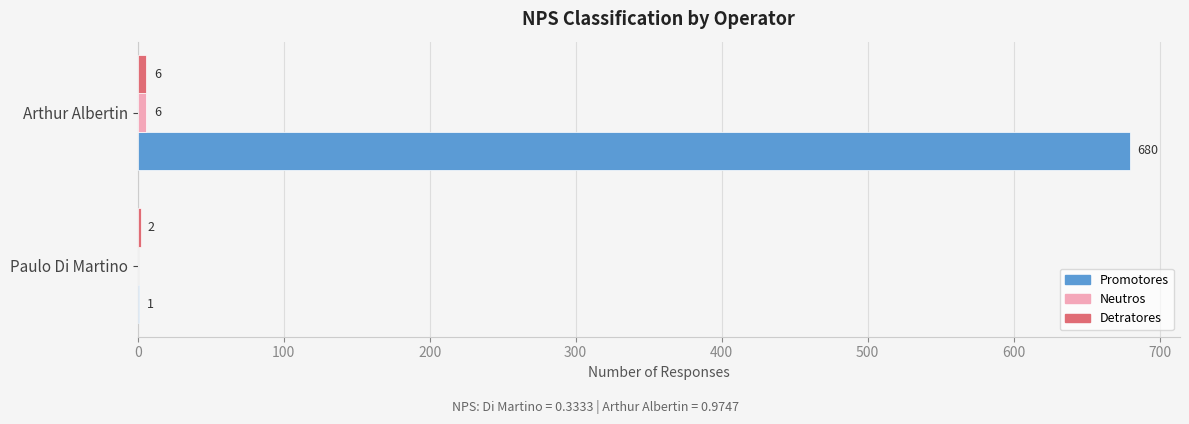

What is the sum of the Promotores values at Paulo Di Martino and Arthur Albertin?

681